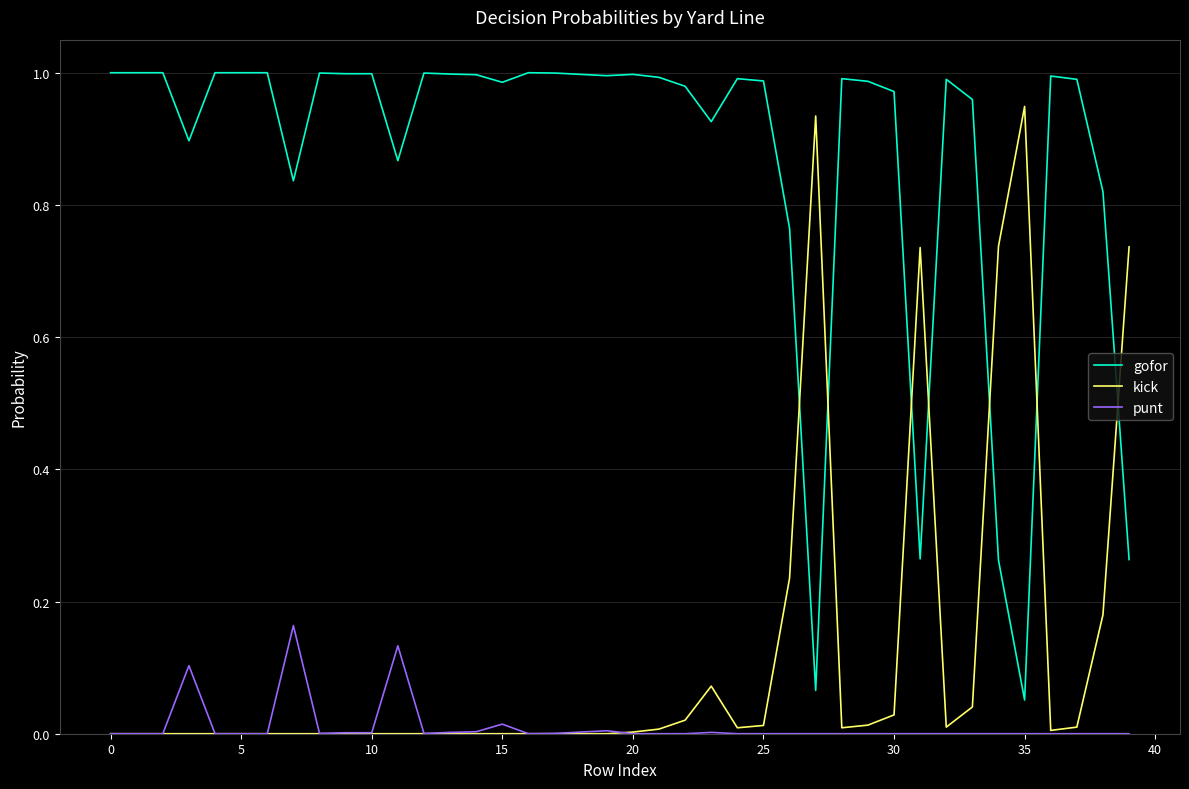

Is this an area chart (filled region under the line)?

No